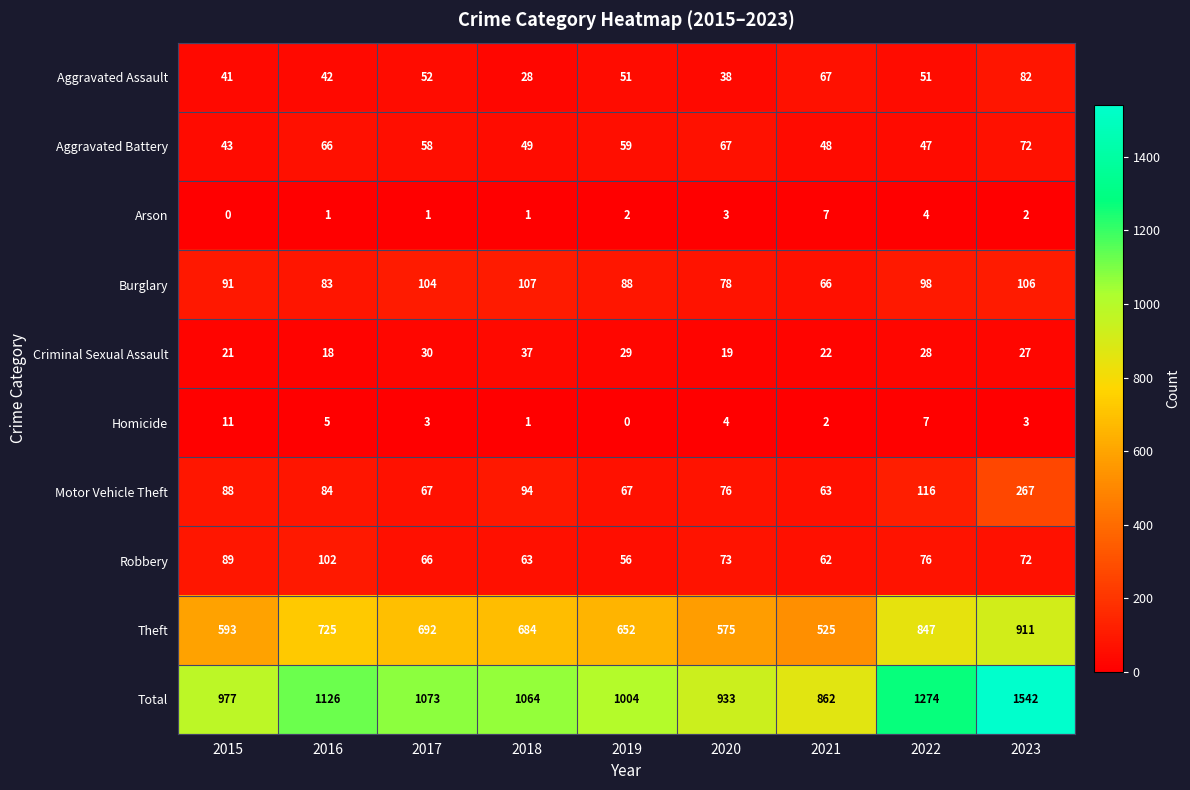

Which series has the largest range (max minus min)?

Total